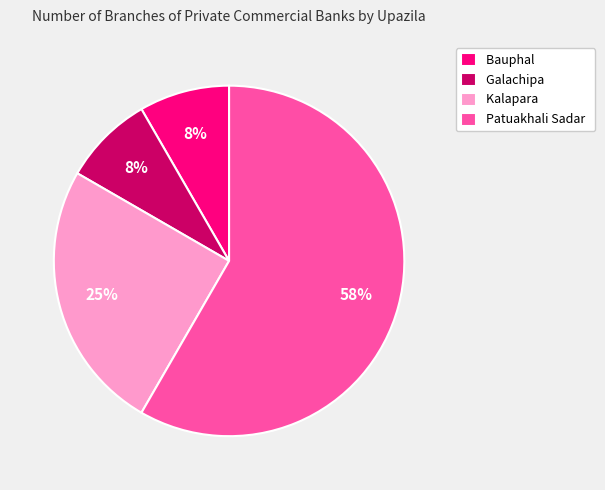

The Kalapara slice represents 12% of the pie. True or false?

False